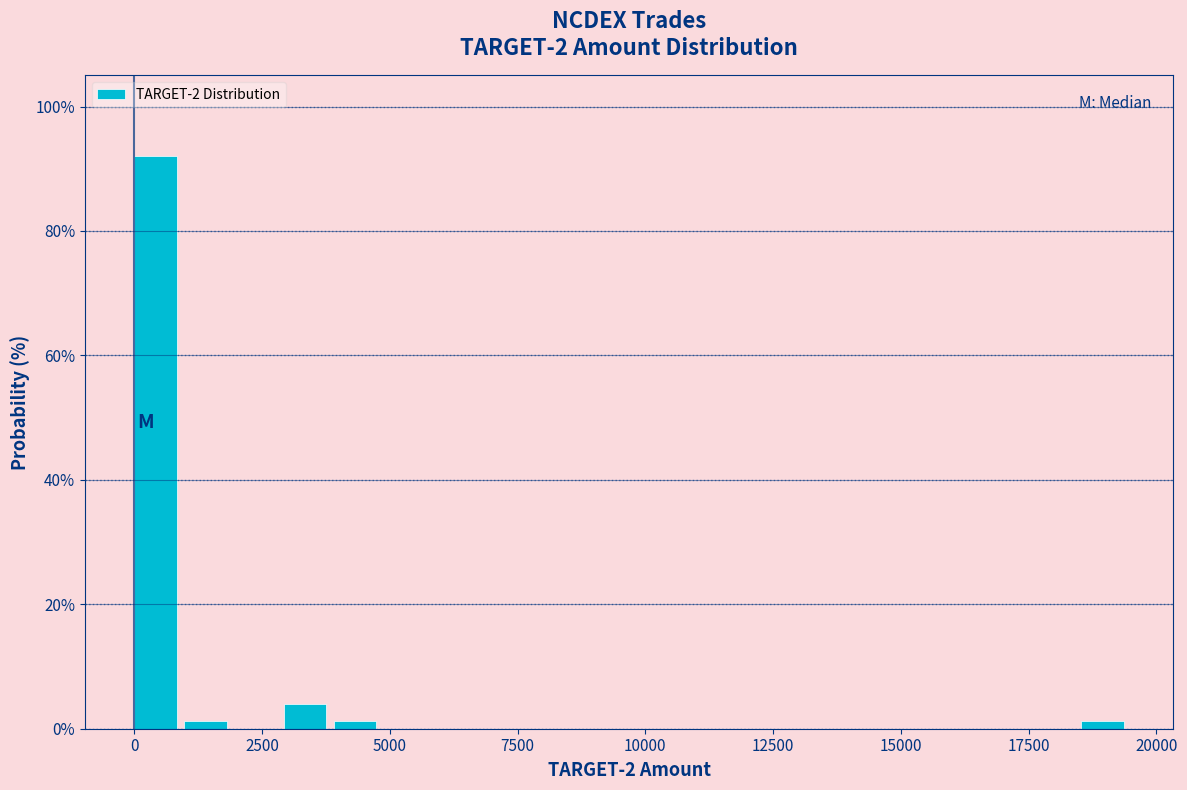

Around what value on the x-axis is the tallest bar? Give the approximate position of its centre, as read against the axis.

500